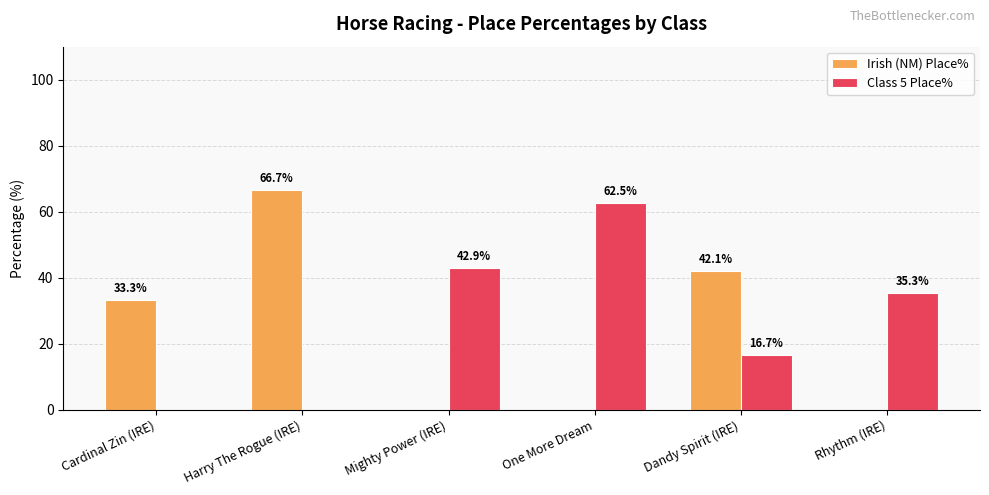

What is the maximum value shown in the chart?

66.7